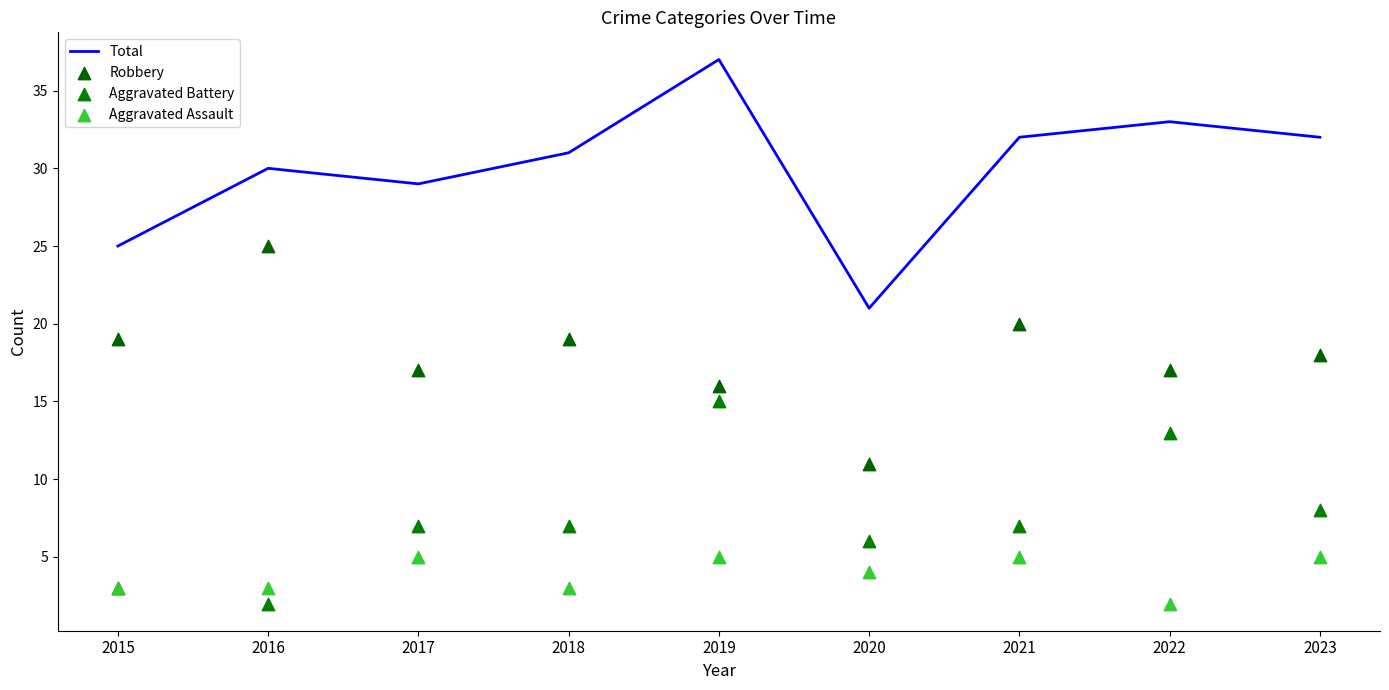

Which series reaches the minimum Y coordinate?

Aggravated Battery